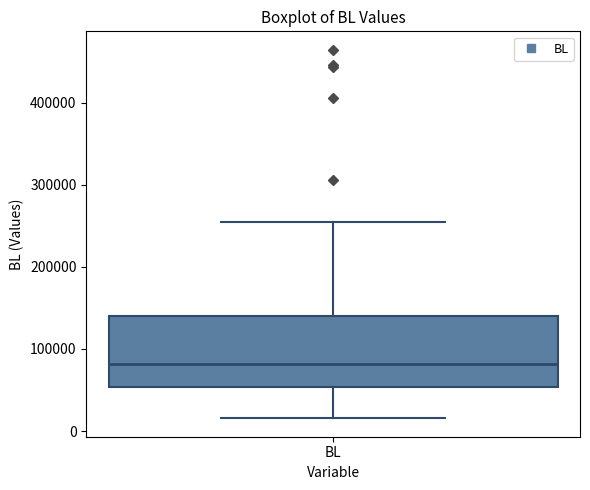

Transcribe this box plot: give where the median line is, the range the box spans, and where the two whiskers end, as read against the y-axis. The values are not printed on the chart, so give them approximately, as read against the axis.

median 80000, box 50000 to 140000, whiskers 20000 to 250000